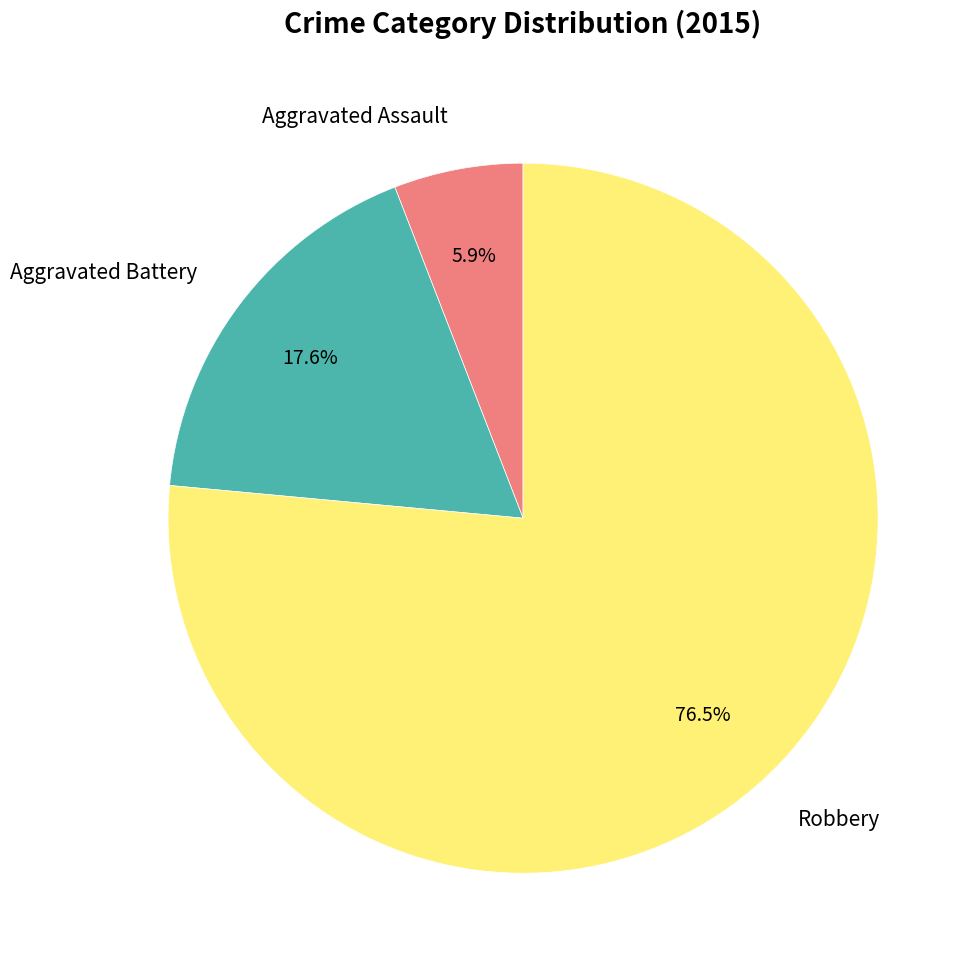

How many segments does this pie chart have?

3